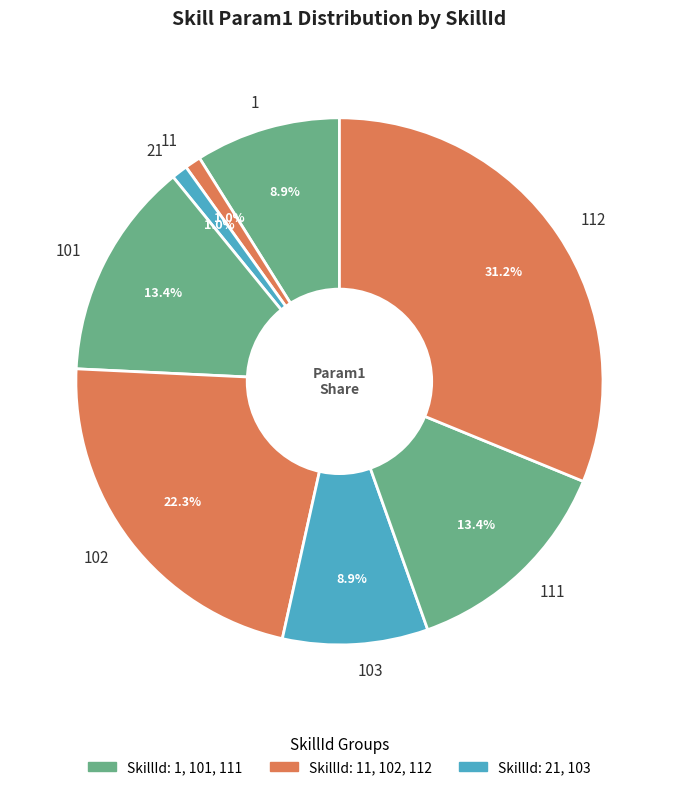

To the nearest percent, what is the average slice percentage?

12%